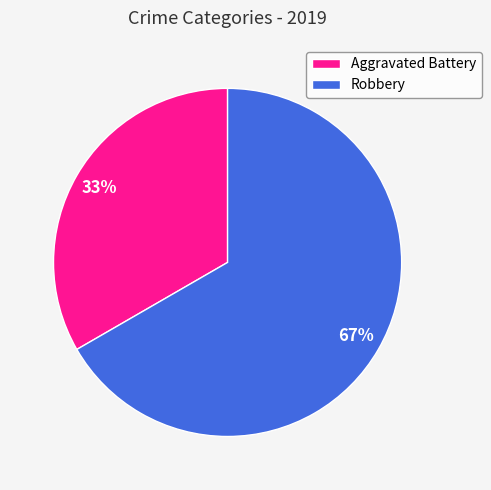

What is the smallest slice in the pie chart?

Aggravated Battery